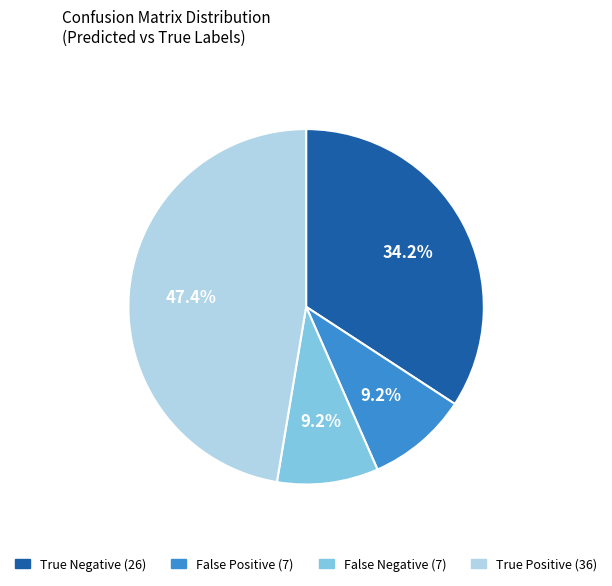

What is the largest slice in the pie chart?

True Positive (36)